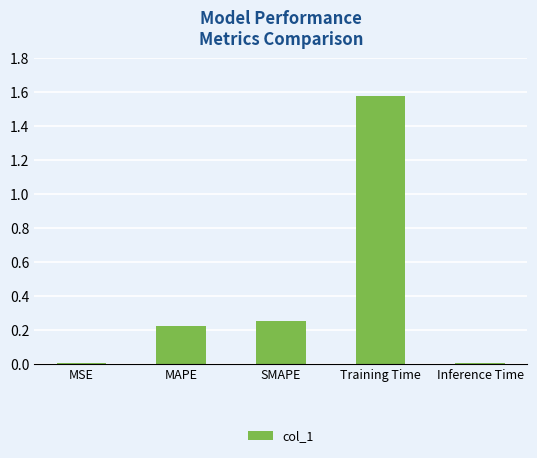

Is it true that the value at Training Time is 2.4?

False